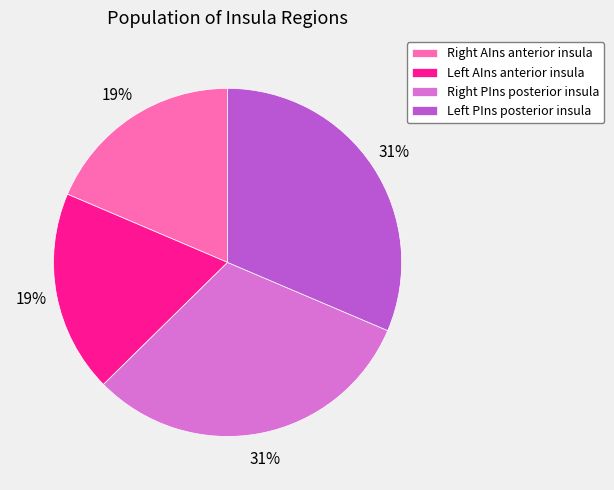

Count the number of slices in the pie.

4